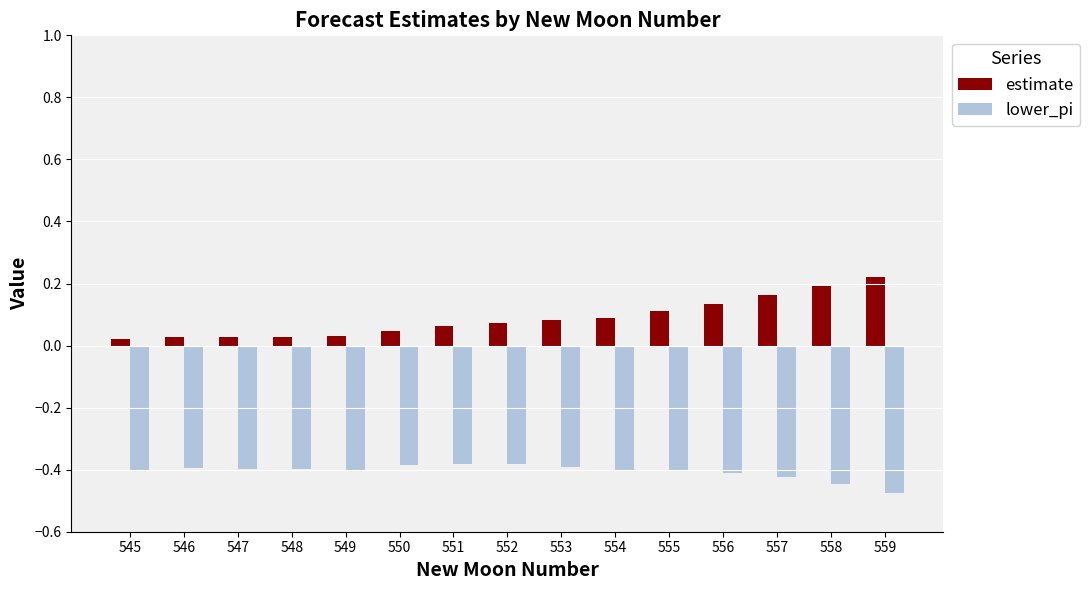

List the series in order of their peak value, highest first.

estimate, lower_pi